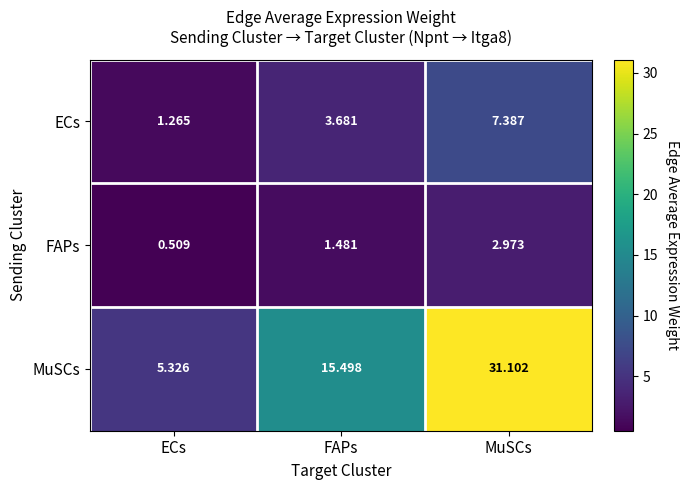

At which label does FAPs first exceed 1?

FAPs